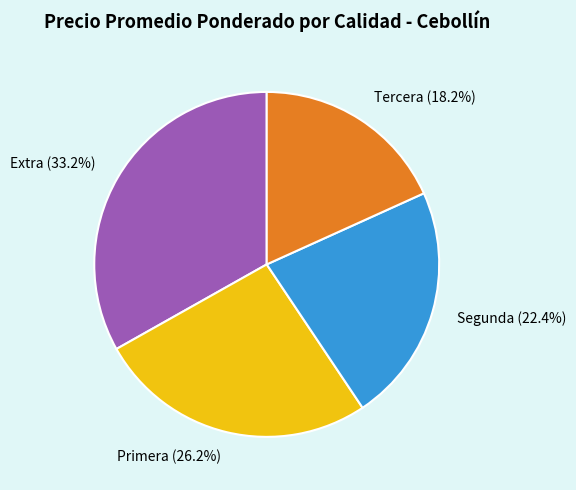

Rank the categories by value from lowest to highest.

Tercera, Segunda, Primera, Extra